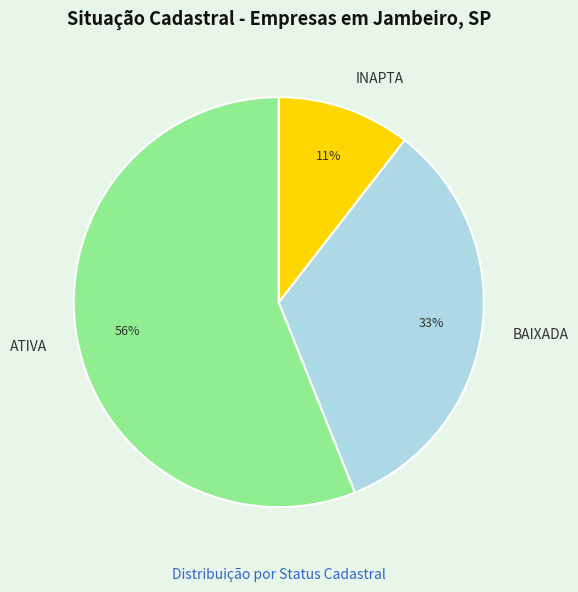

To the nearest percent, what is the combined percentage of INAPTA and BAIXADA?

44%